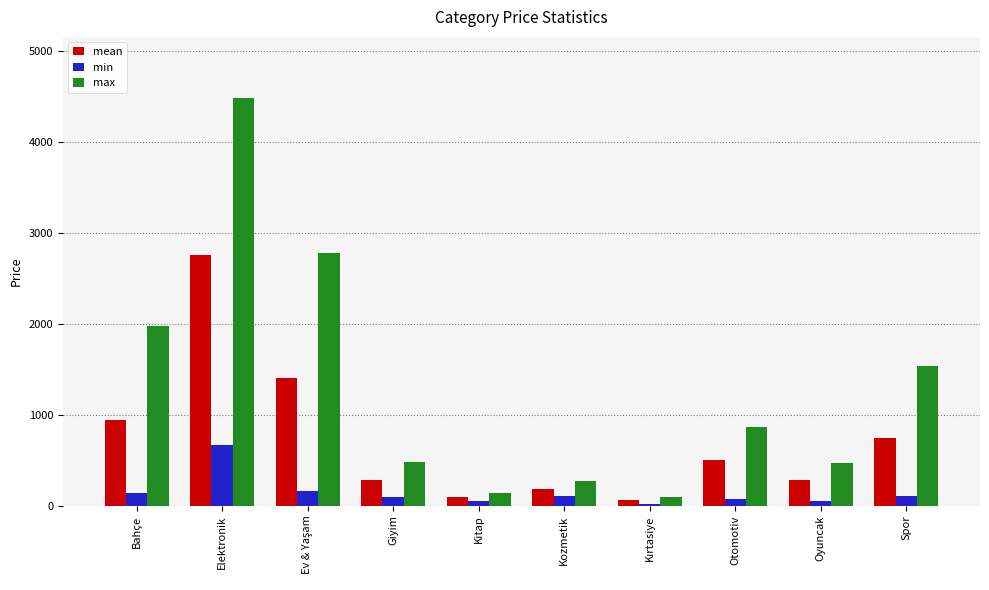

Count the number of categories in the chart.

10